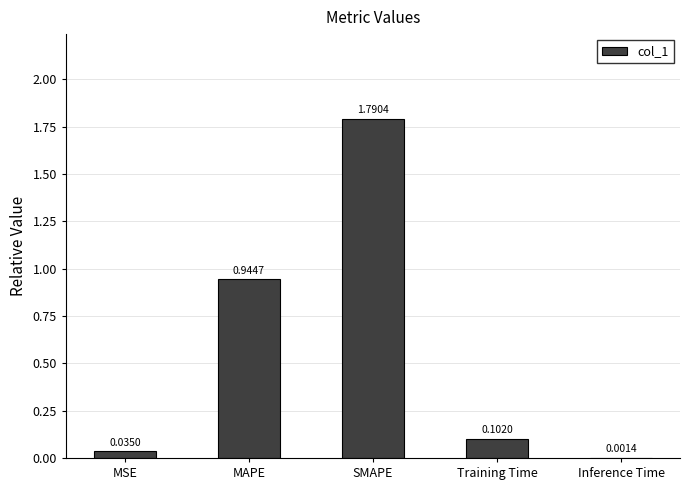

What is the sum of all values?

2.9